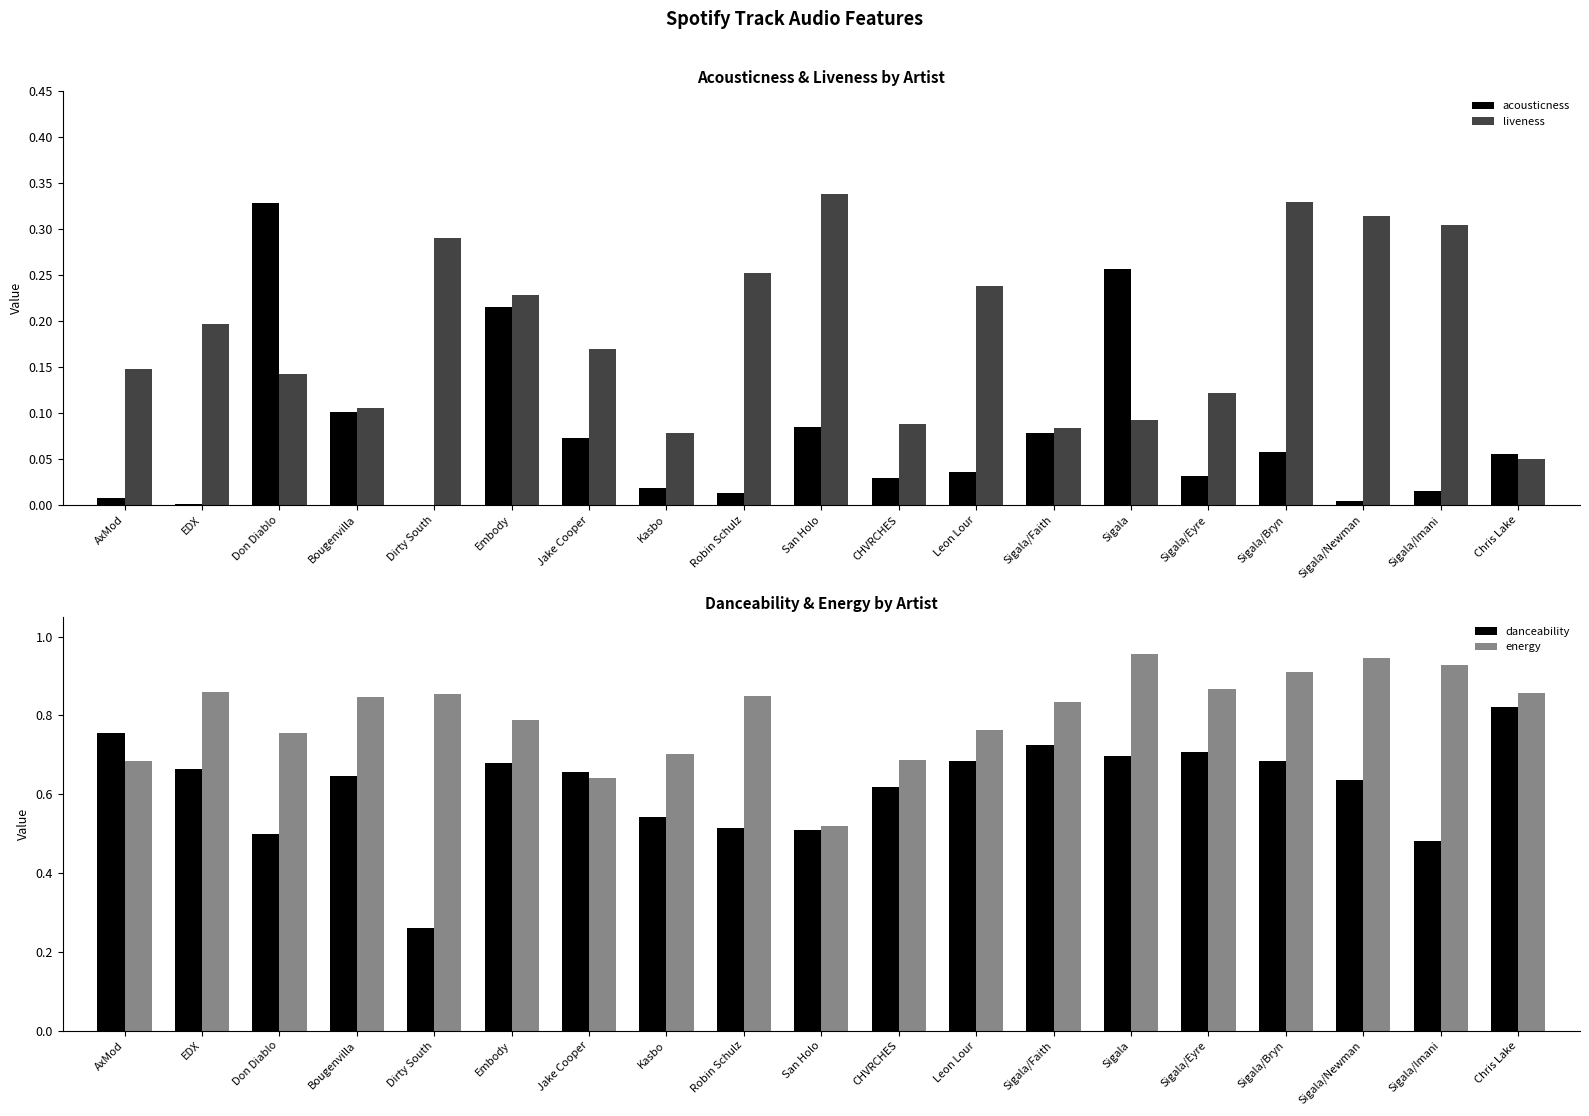

Count the energy values in the range 0 to 1.

19